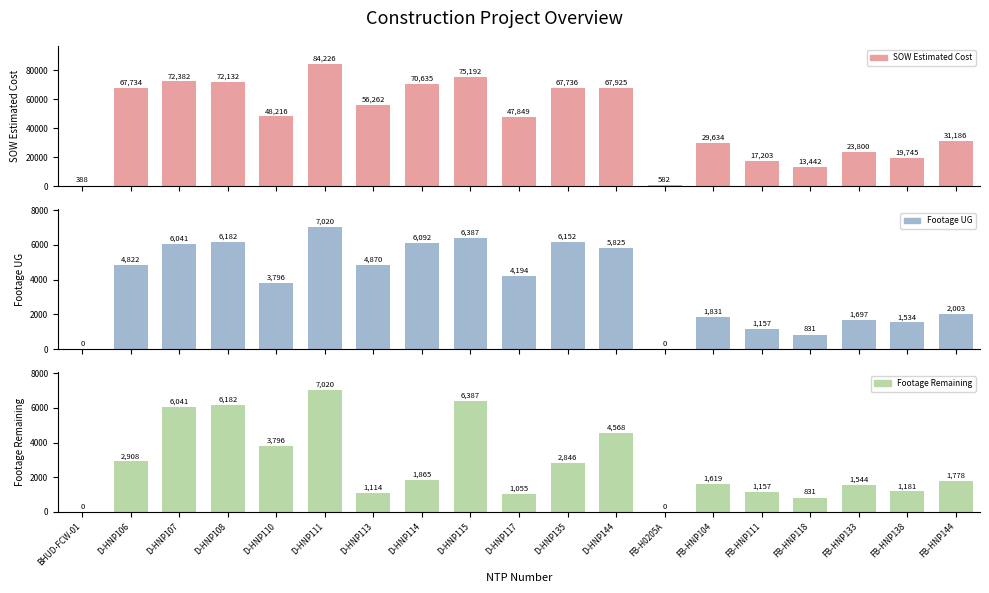

Reading left to right, extract all data points from this chart.

SOW Estimated Cost: 388.0	67734.5	72382.5	72131.5	48215.5	84226.5	56262.5	70635.0	75191.5	47849.0	67735.5	67925.0	582.0	29634.2	17203.5	13442.4	23800.2	19745.2	31186.2
Footage UG: 0.0	4822.0	6041.0	6182.0	3796.0	7020.0	4870.0	6092.0	6387.0	4194.0	6152.0	5825.0	0.0	1831.0	1157.0	831.0	1697.0	1534.0	2003.0
Footage Remaining: 0.0	2908.0	6041.0	6182.0	3796.0	7020.0	1114.0	1865.0	6387.0	1055.0	2846.0	4568.0	0.0	1619.0	1157.0	831.0	1544.0	1181.0	1778.0